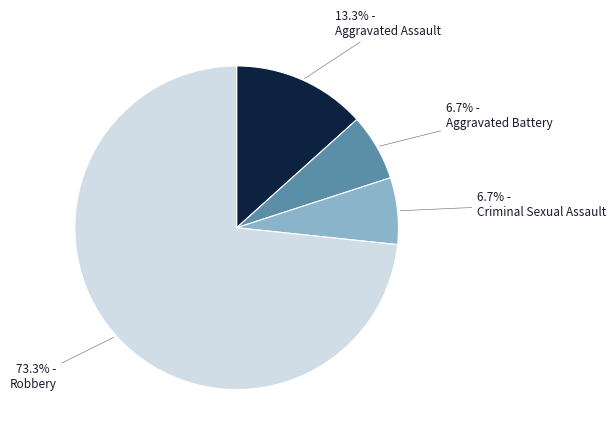

Combined, do Aggravated Battery and Aggravated Assault account for over 50%?

No